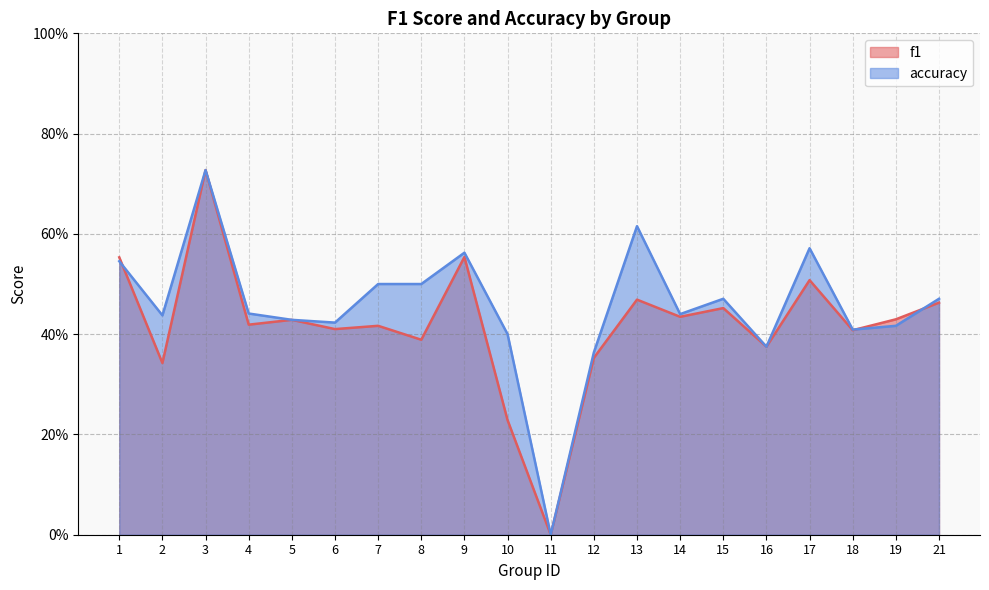

Which series ends up on top after the final intersection of accuracy and f1?

accuracy